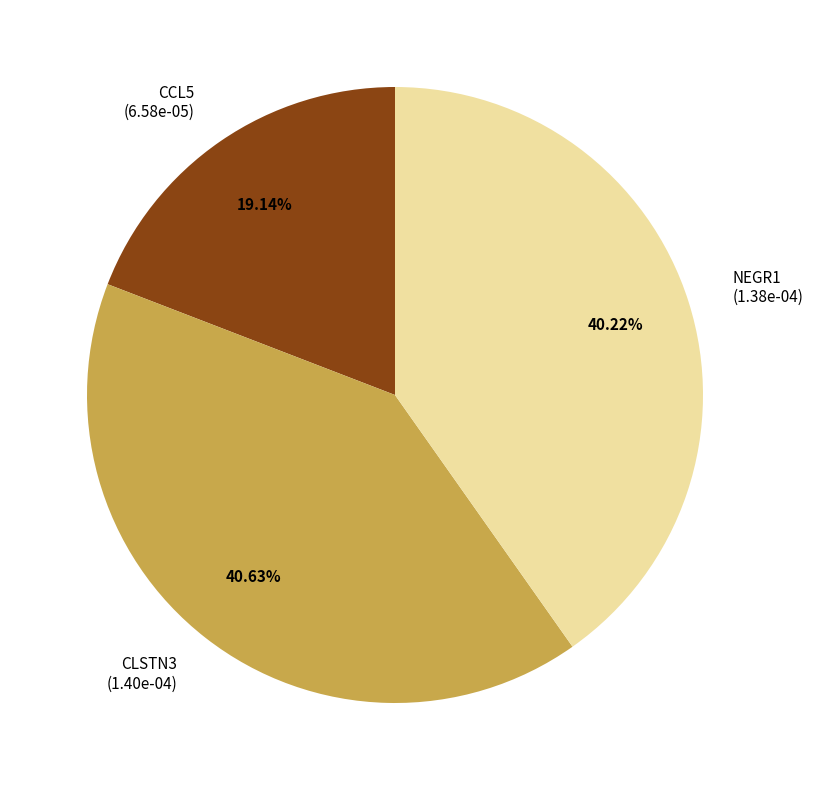

What percentage is the NEGR1 slice, to the nearest percent?

40%